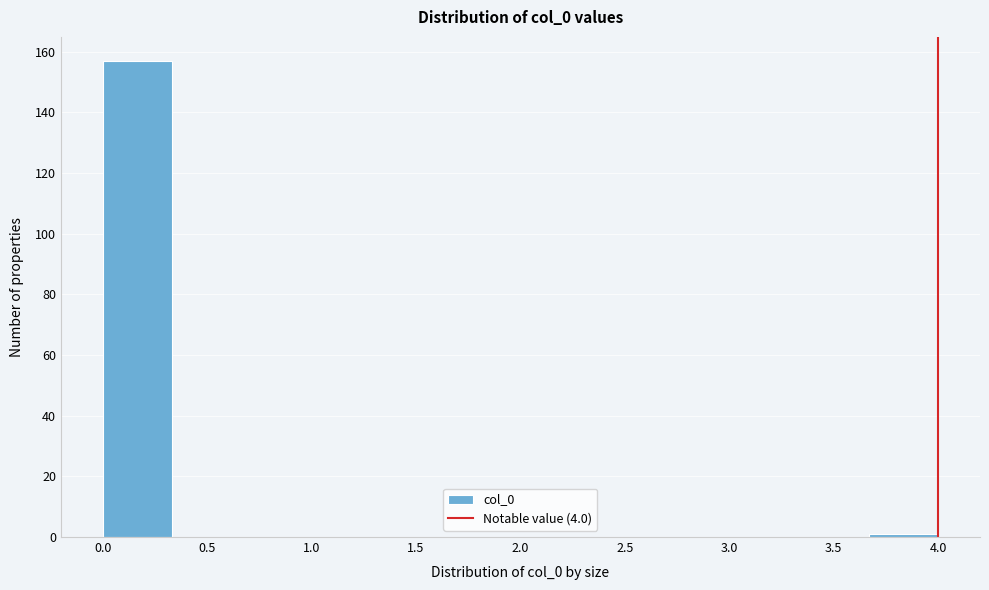

Reading left to right, list every bar in this chart as the range it spans on the x-axis followed by its height. Neither the bar edges nor the heights are printed on the chart, so give them approximately, as read against the axes.

0.00 to 0.35: 158
0.35 to 0.65: 0
0.65 to 1.00: 0
1.00 to 1.35: 0
1.35 to 1.65: 0
1.65 to 2.00: 0
2.00 to 2.35: 0
2.35 to 2.65: 0
2.65 to 3.00: 0
3.00 to 3.35: 0
3.35 to 3.65: 0
3.65 to 4.00: under 2